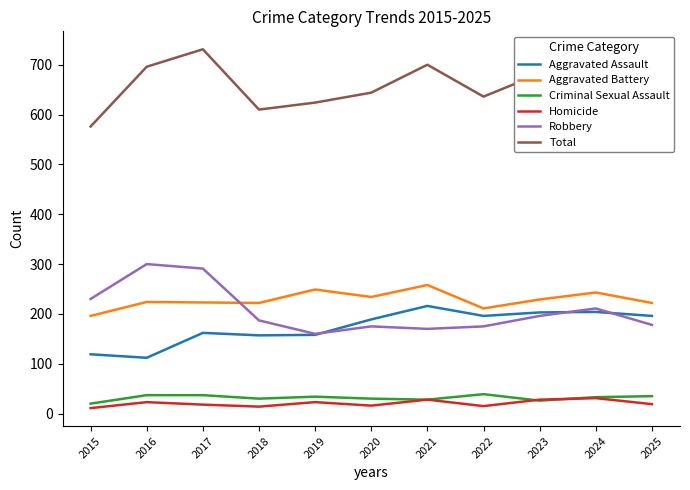

The Total series shows 1171 at 2024. True or false?

False